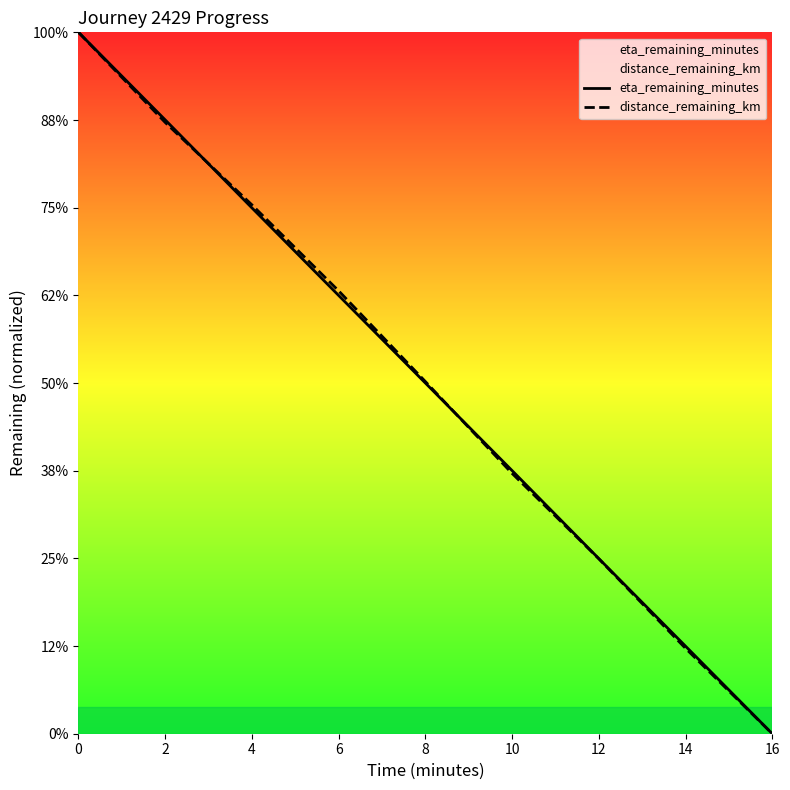

List the labels in order of eta_remaining_minutes value, smallest first.

16, 14, 12, 10, 8, 6, 4, 2, 0